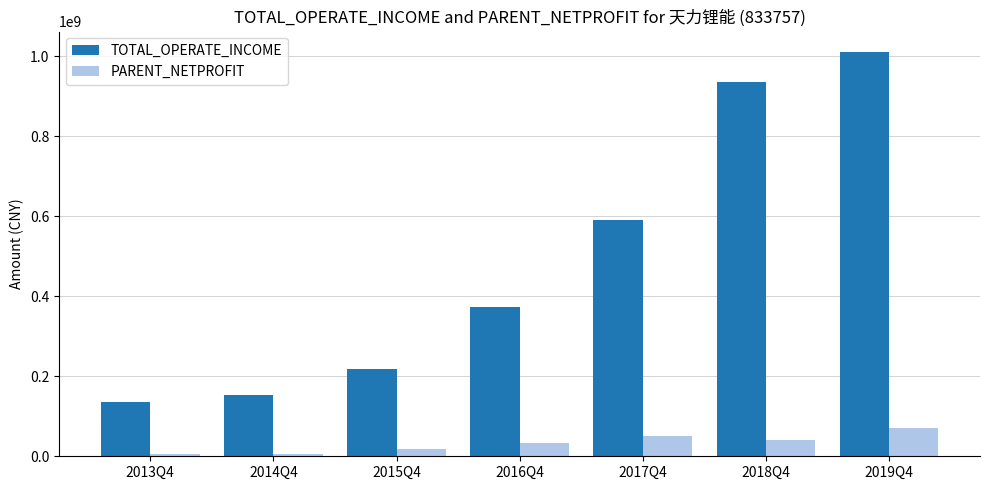

Which series has the largest total across all categories?

TOTAL_OPERATE_INCOME